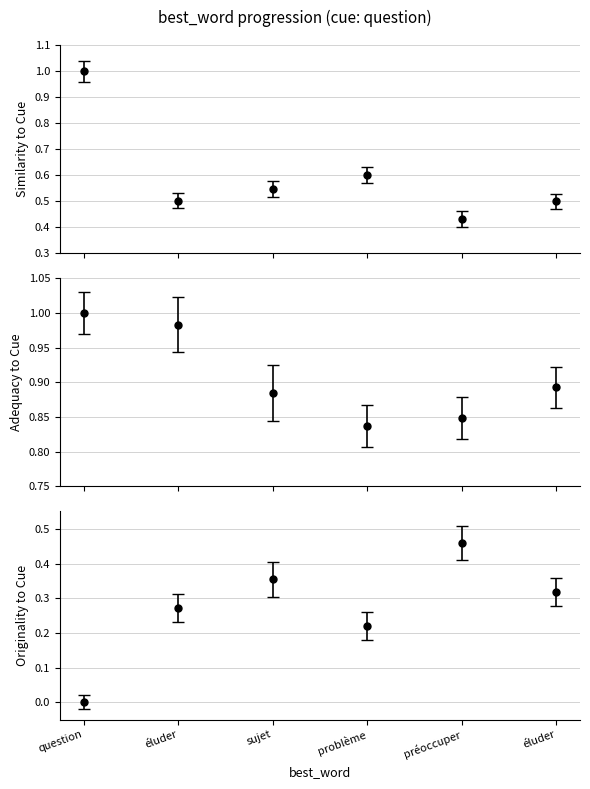

What is the difference between the maximum and second lowest values in the adequacy_to_cue series?

0.2